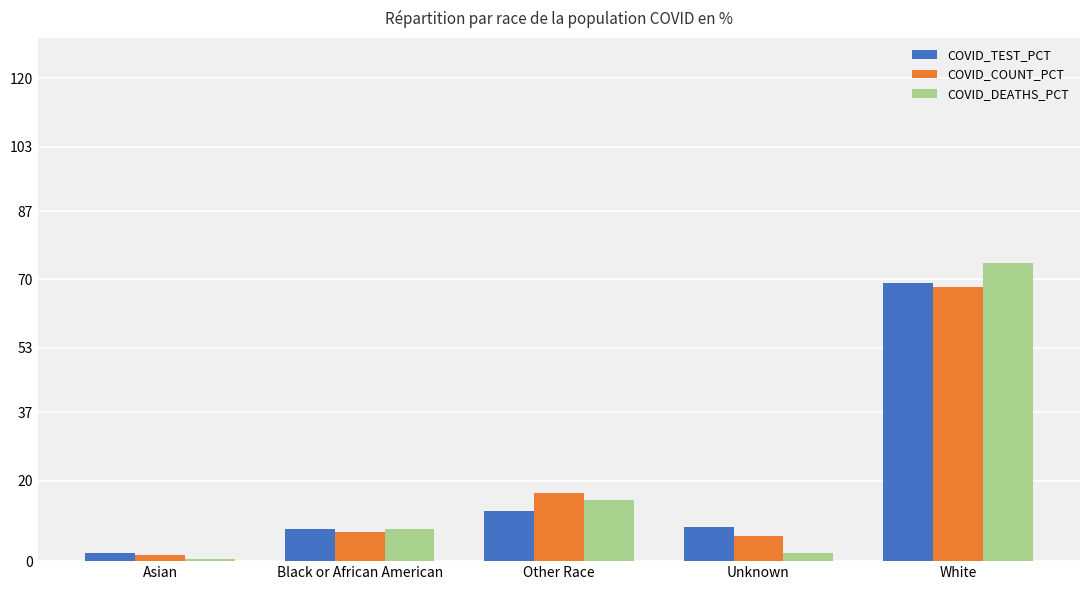

What is the smallest value displayed?

0.6